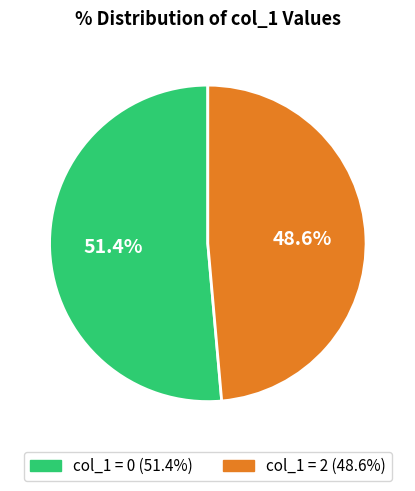

Is there a majority slice in this chart?

Yes